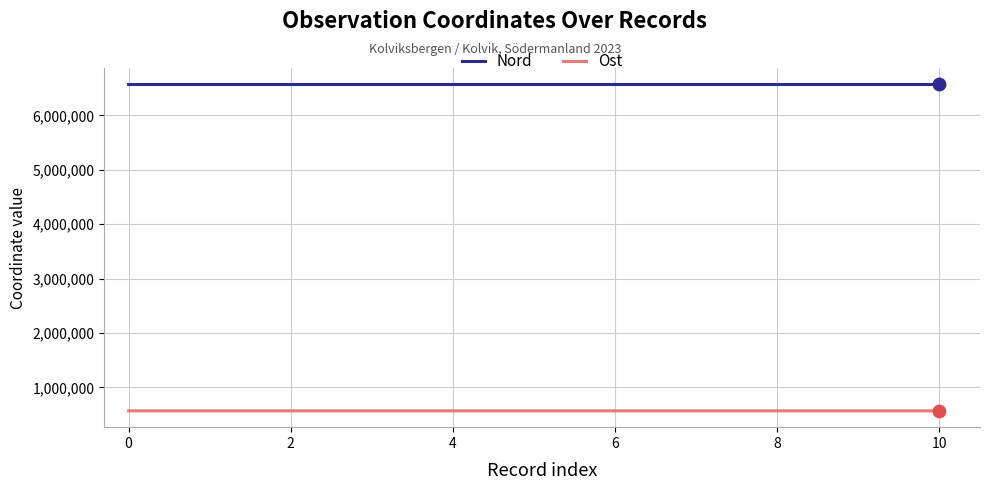

What is the minimum value for Nord?

6567172